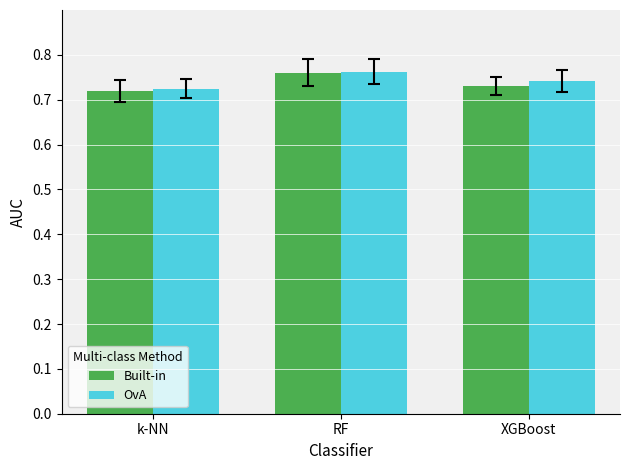

Between k-NN and XGBoost, which series saw the biggest shift?

OvA